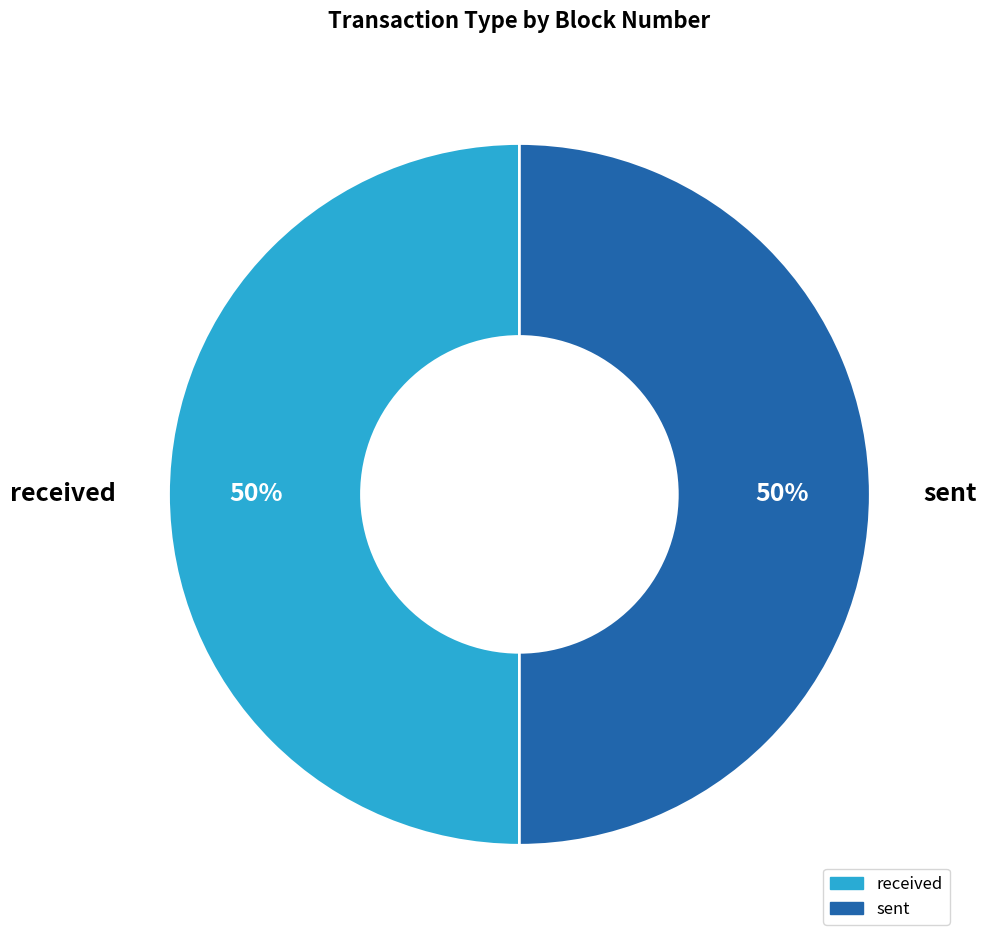

The sent slice represents 64% of the pie. True or false?

False